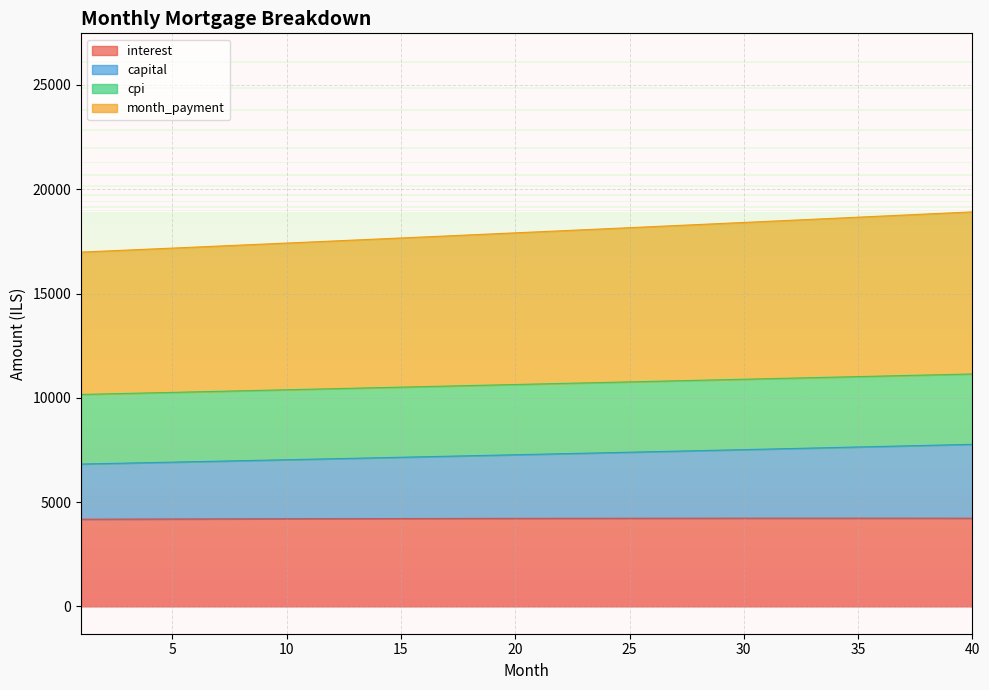

Which category has the highest value across all series?

40